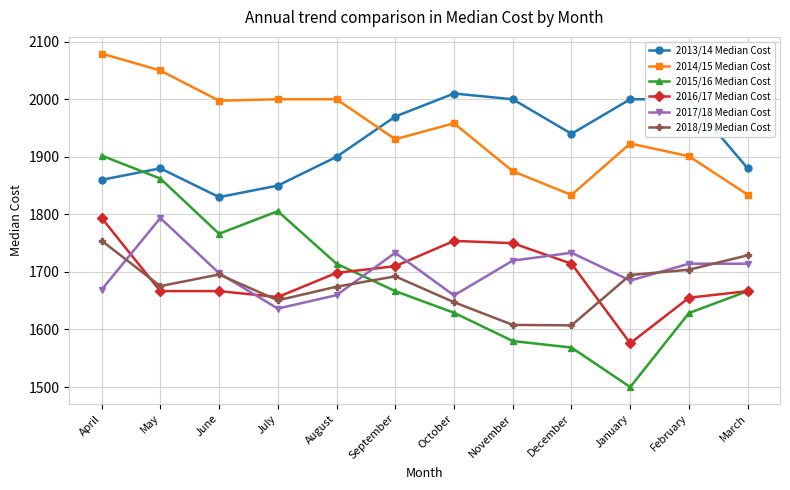

Where is the first local maximum for 2017/18 Median Cost?

May